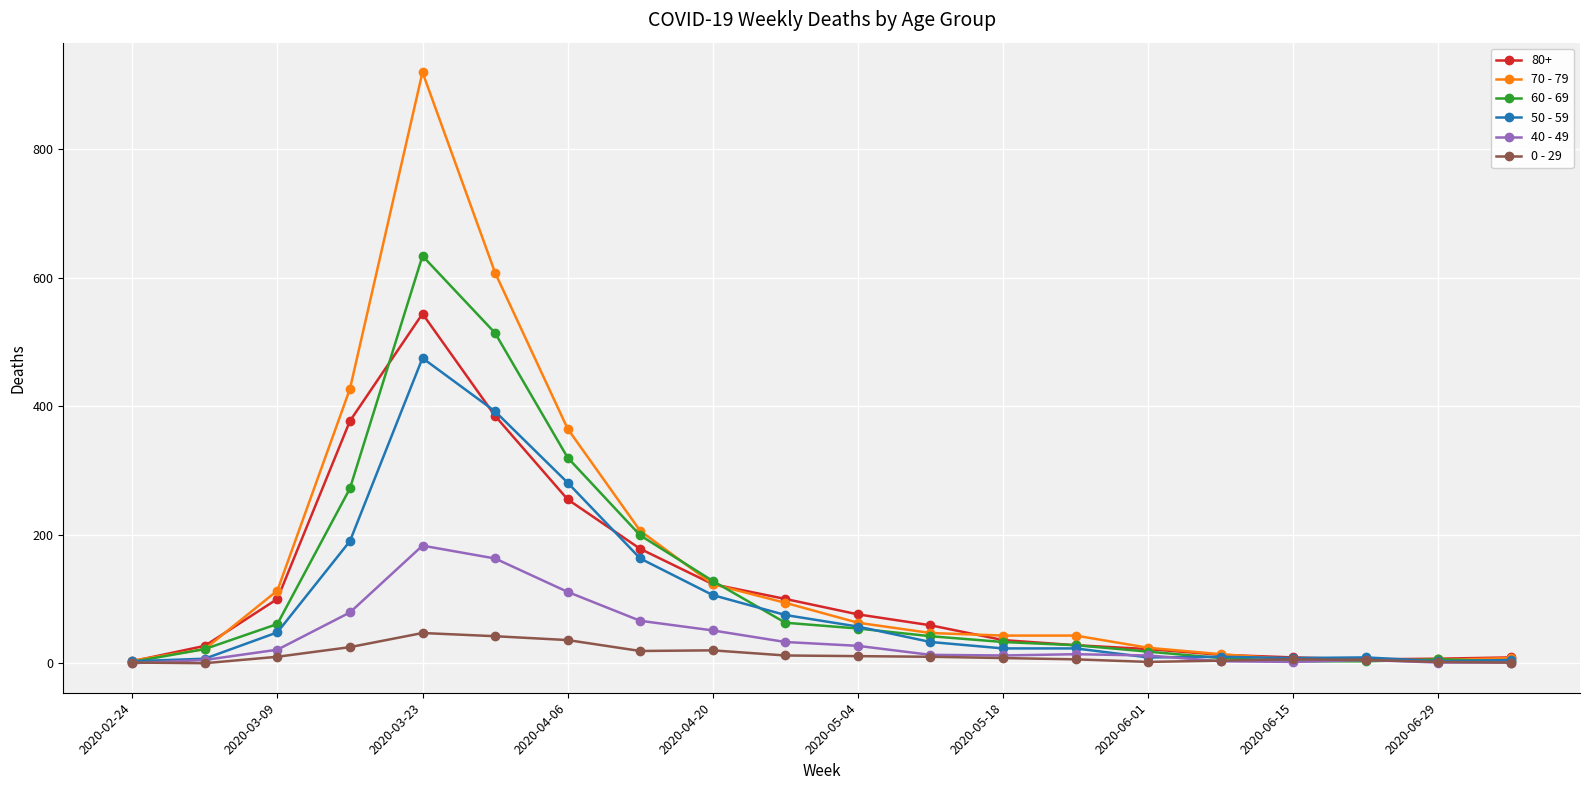

List the series in order of their peak value, highest first.

70 - 79, 60 - 69, 80+, 50 - 59, 40 - 49, 0 - 29